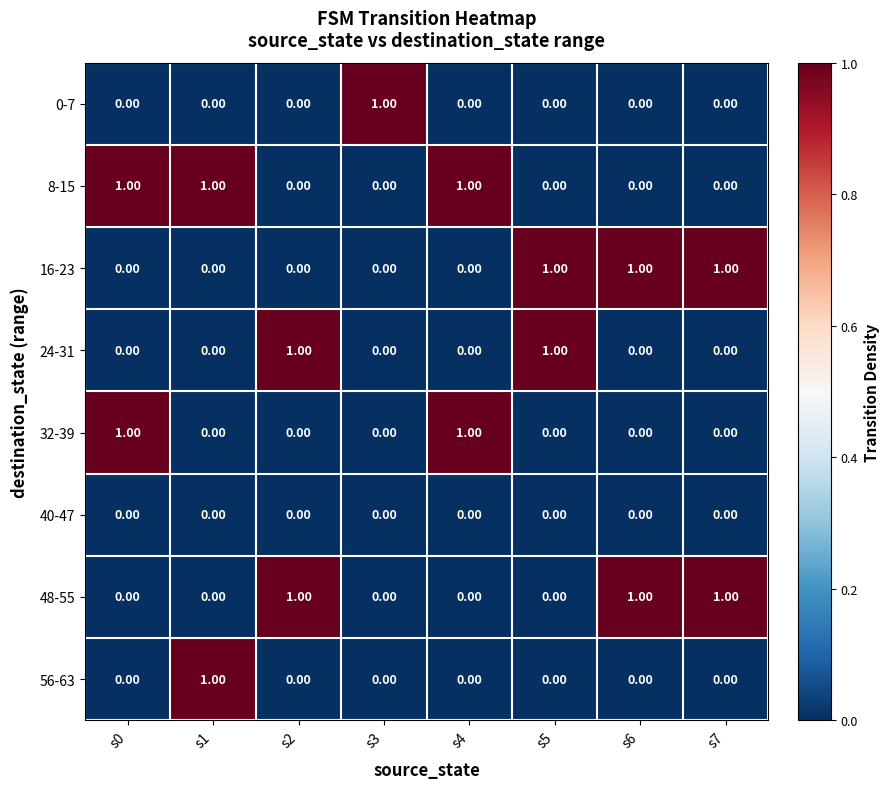

At how many categories does at least one series exceed 0?

8